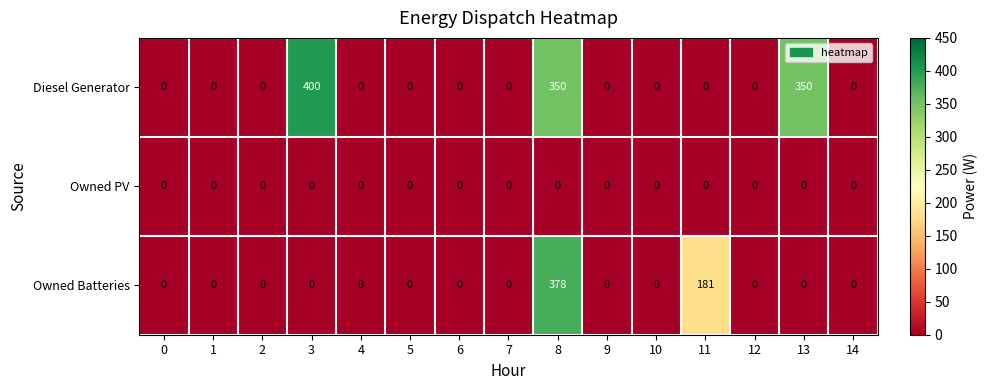

Rank the series by their maximum value, from lowest to highest.

Owned PV, Owned Batteries, Diesel Generator